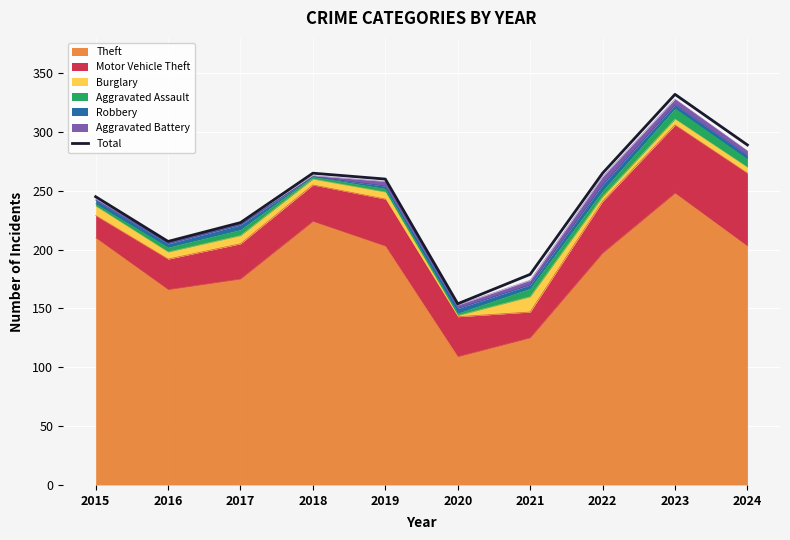

What is the greatest value displayed?

332